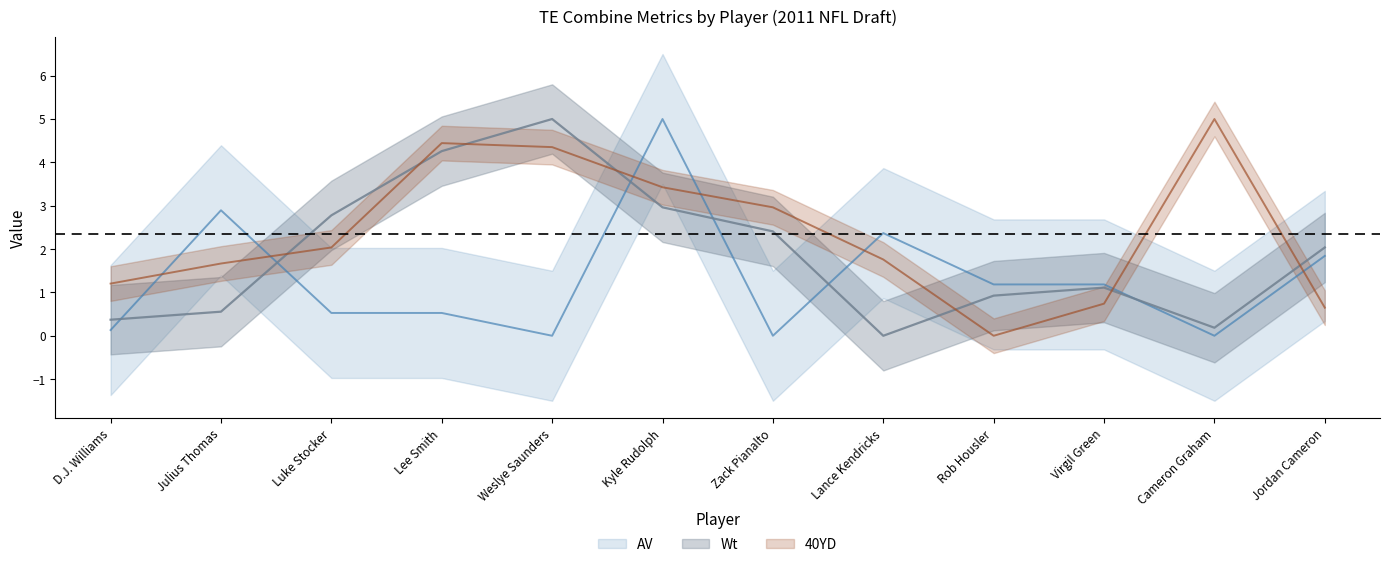

Rank the series by their average value, from highest to lowest.

40YD, Wt, AV